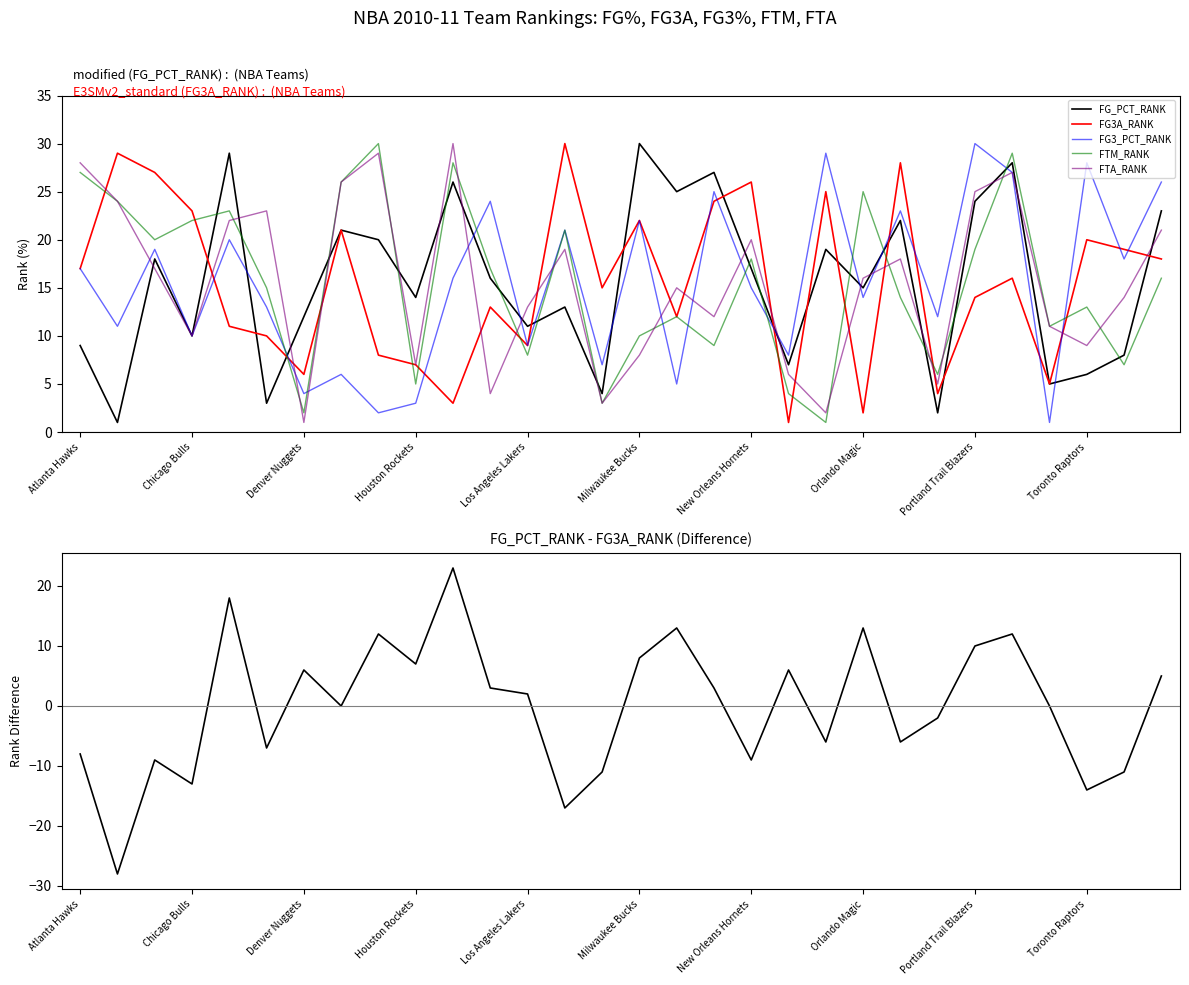

The FG_PCT_RANK series shows 10 at Chicago Bulls. True or false?

True